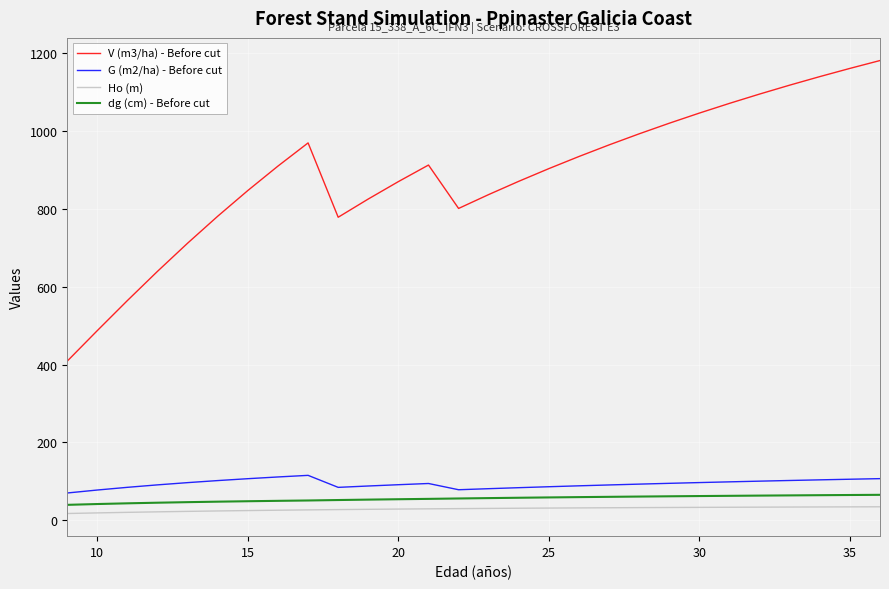

True or false: Ho (m) and G (m2/ha) - Before cut cross at least once.

False